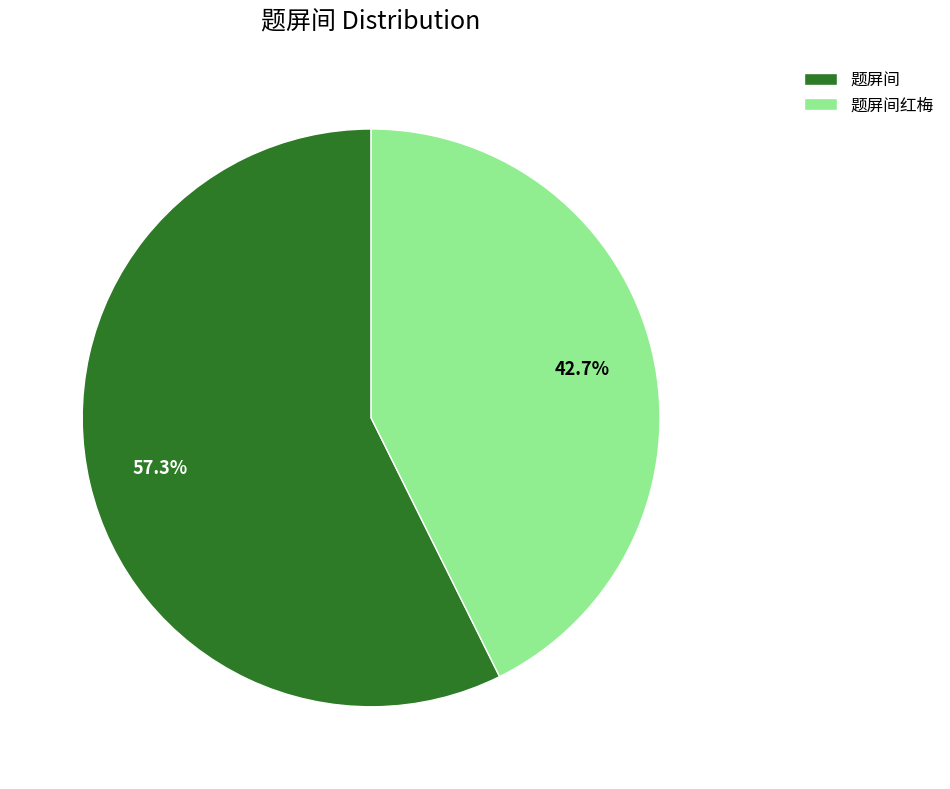

How many slices are in this pie chart?

2